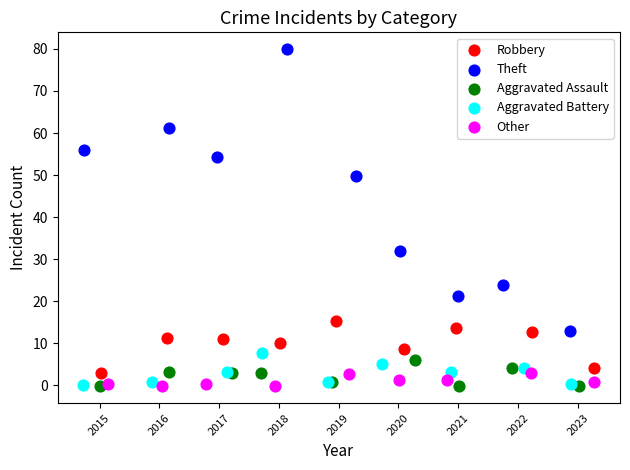

Which series has the widest spread of Y values?

Theft